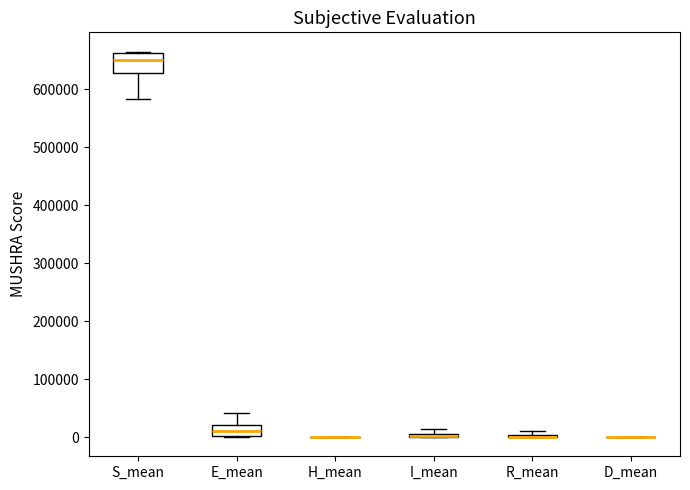

Where is the upper edge of the box for E_mean on the y-axis? The values are not printed on the chart, so give them approximately, as read against the axis.

20000